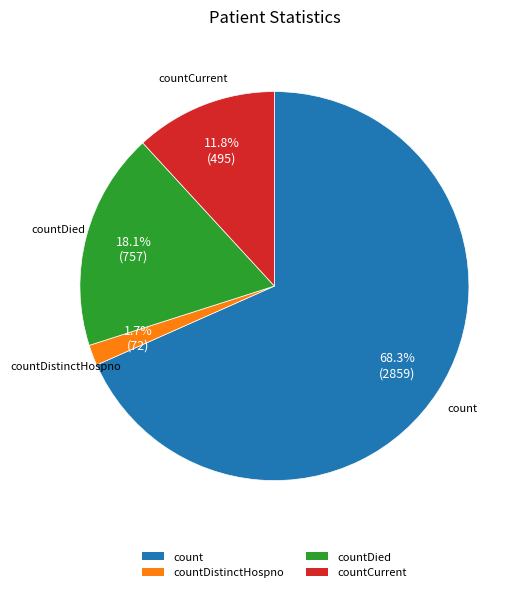

What is the largest slice in the pie chart?

count